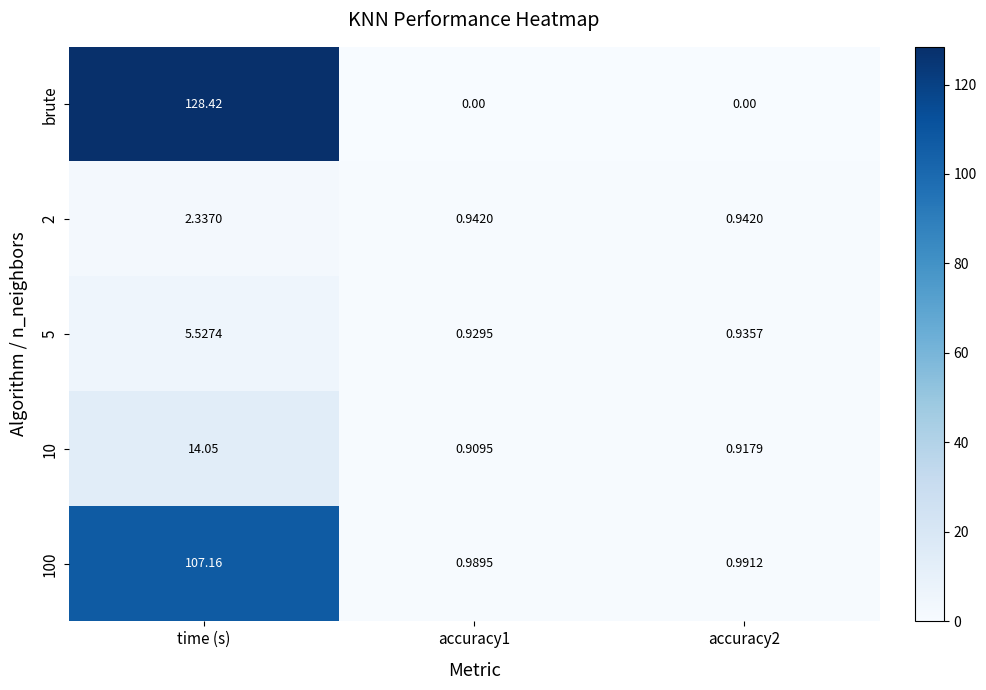

How many series are shown in this chart?

5